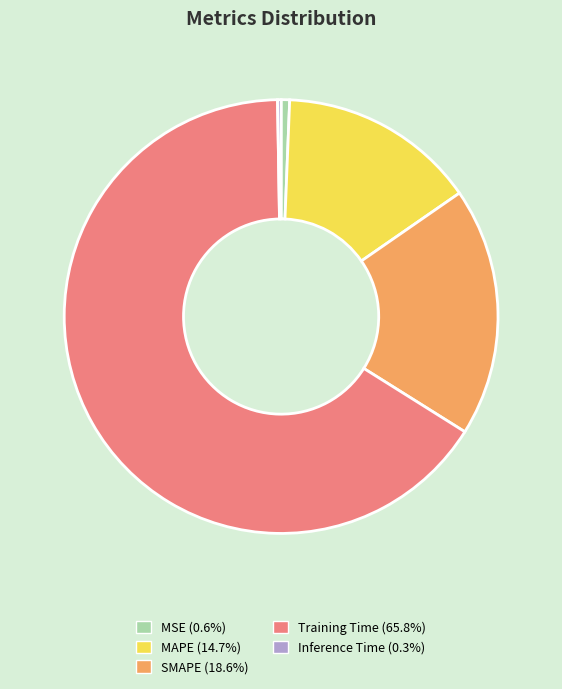

Do MSE and Training Time together represent more than half of the pie?

Yes